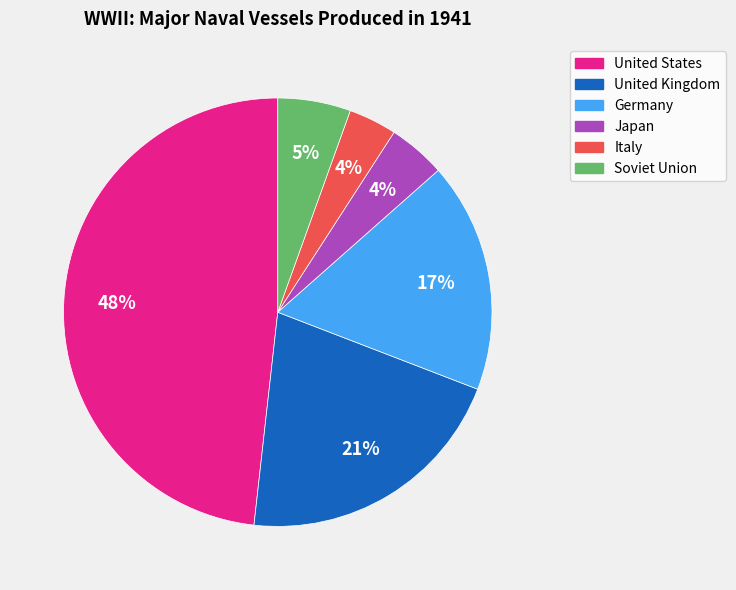

Do Soviet Union and Japan together represent more than half of the pie?

No